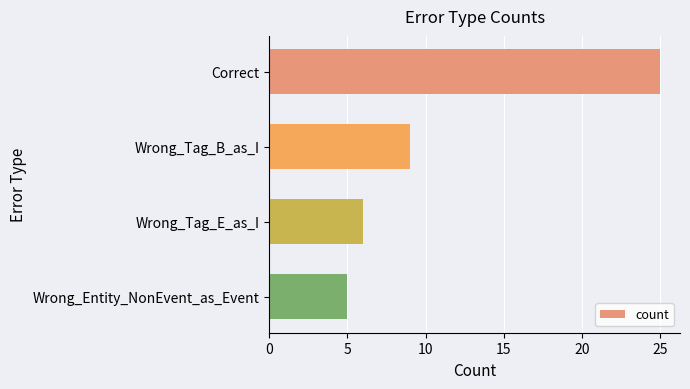

Which label corresponds to the smallest value in the chart?

Wrong_Entity_NonEvent_as_Event